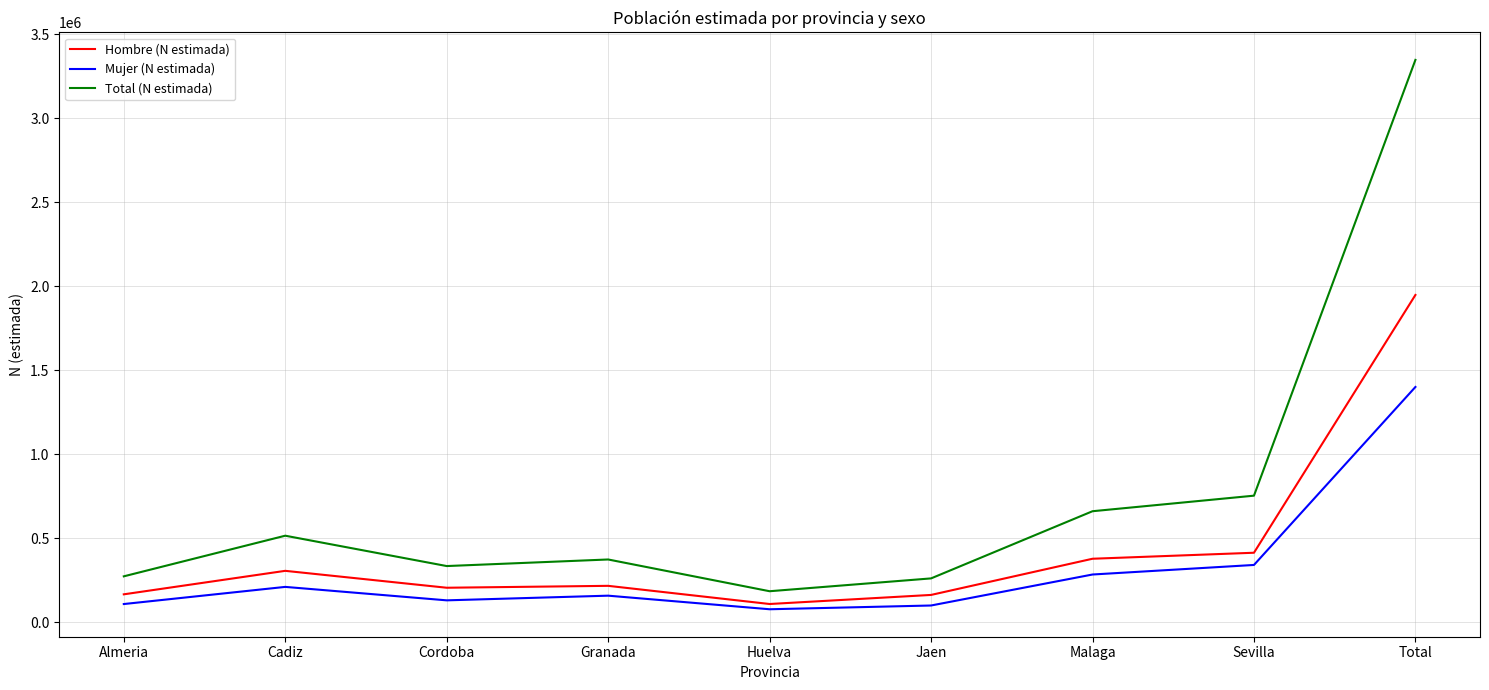

The Hombre (N estimada) series shows 879106 at Total. True or false?

False